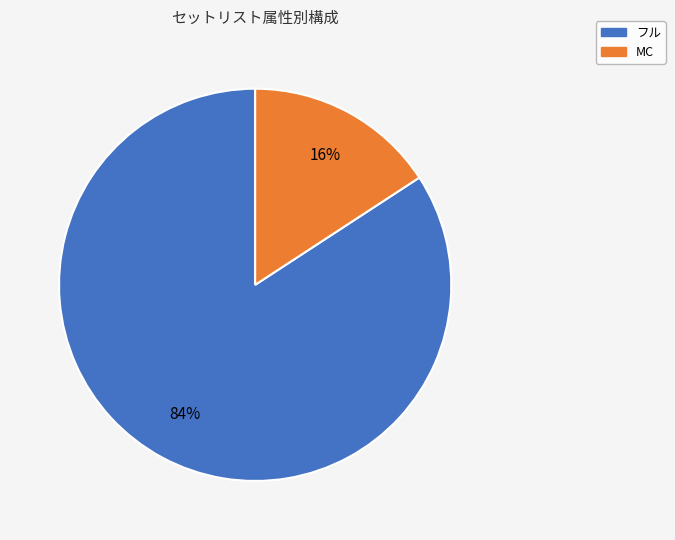

Is it true that MC is 25% of the pie?

False